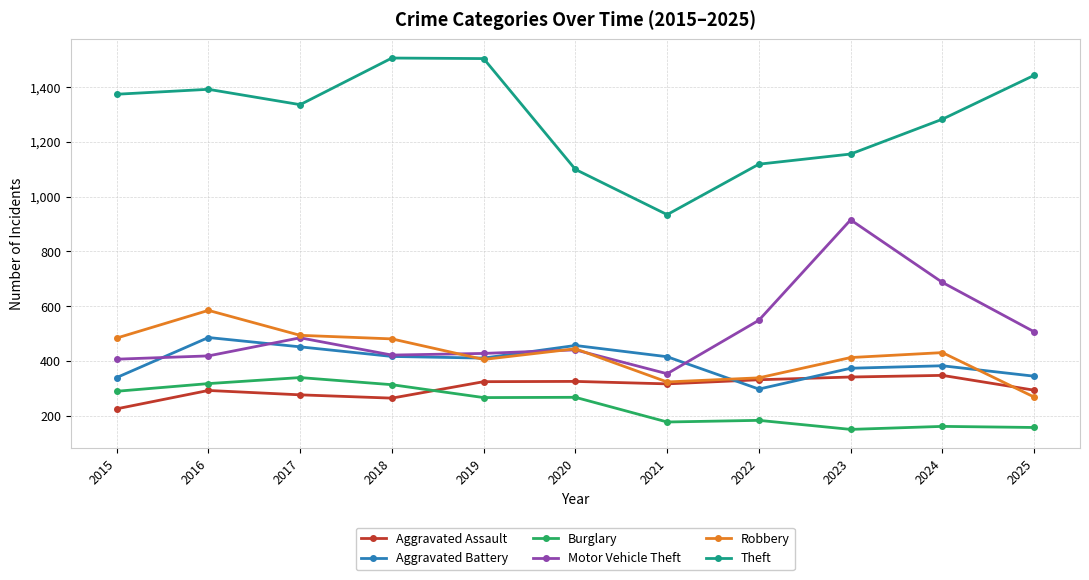

What is the smallest value displayed?

151